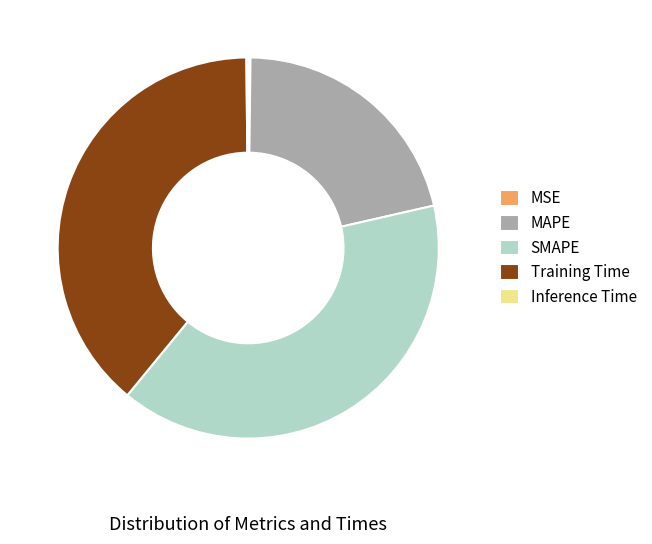

Is there a majority slice in this chart?

No